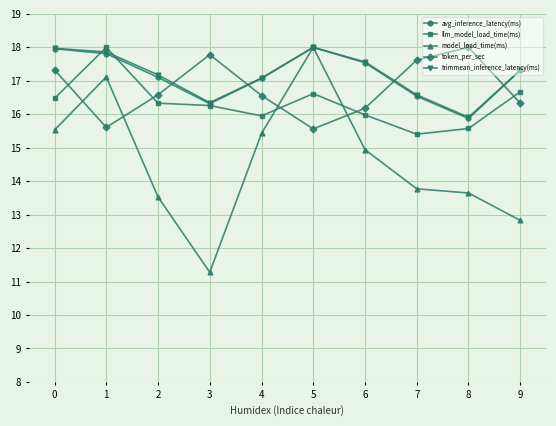

What is the value of the token_per_sec point at the 3rd from the left?

16.6